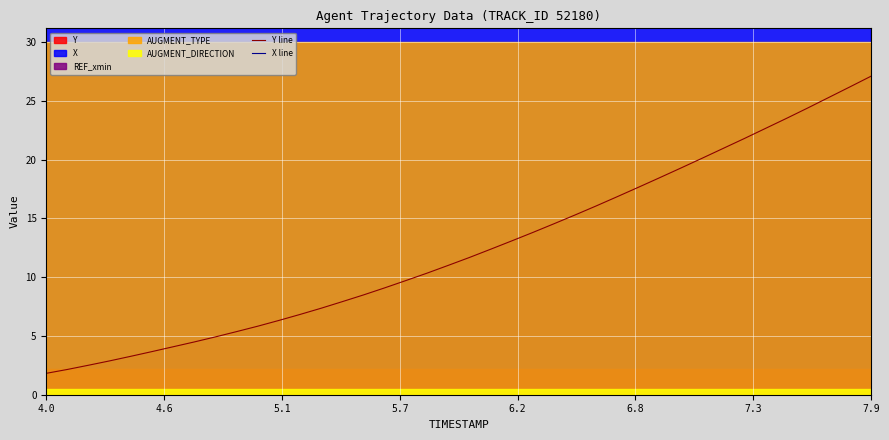

How many data points does each series have?

40